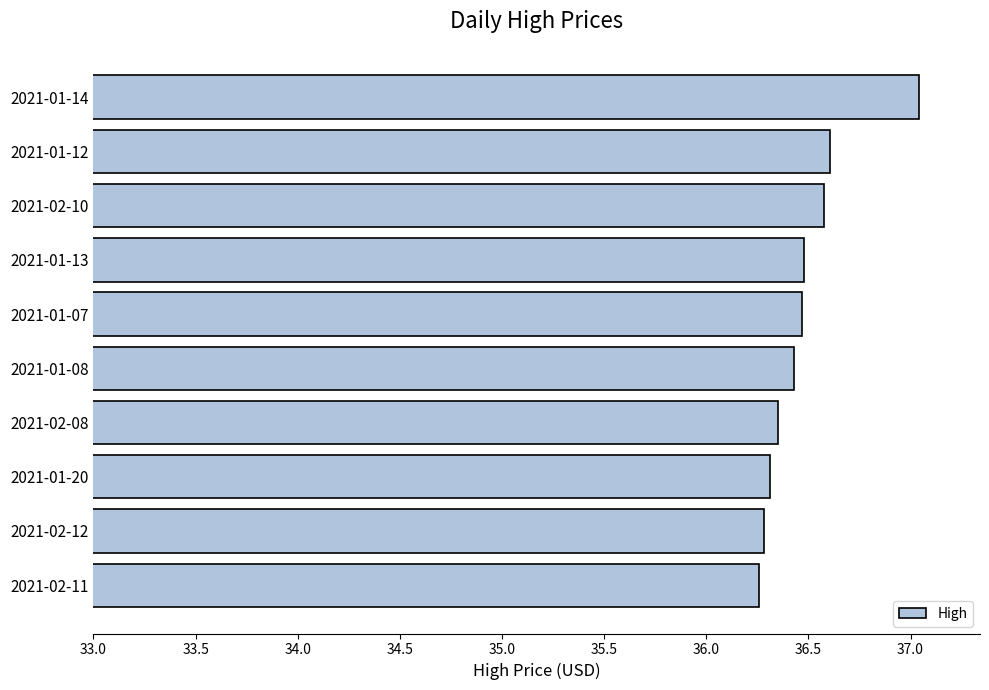

What is the maximum value shown in the chart?

37.0